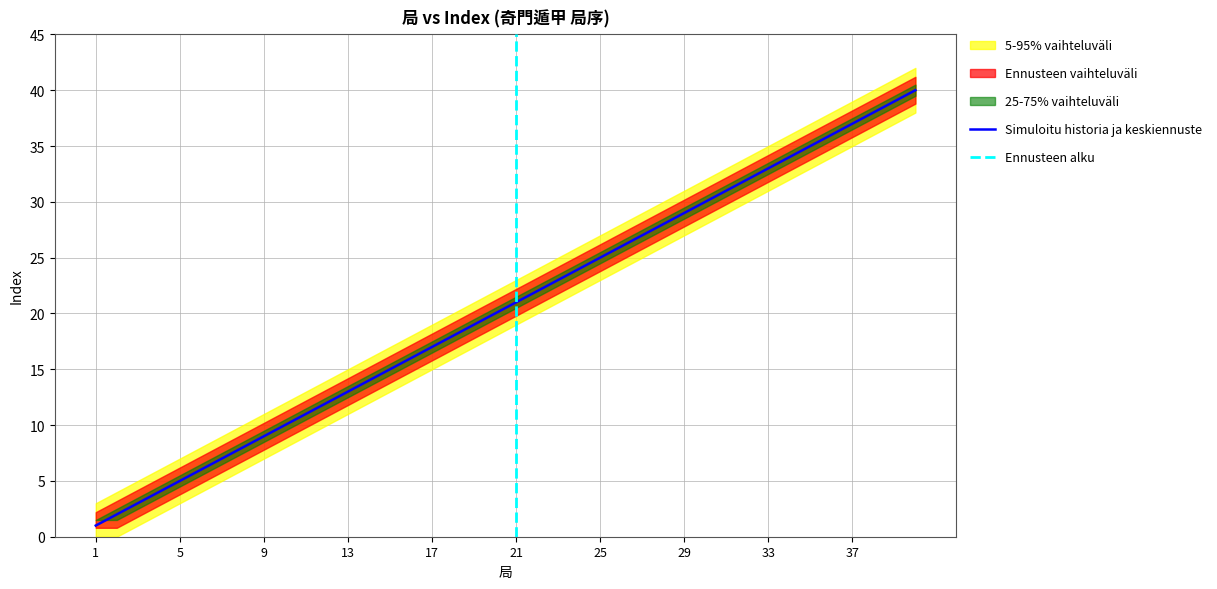

True or false: 局1 upper band has more than 2 points higher than both neighbors.

False